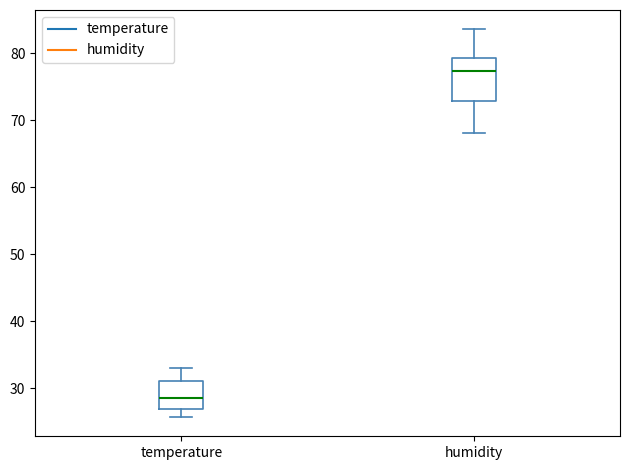

Reading left to right, read every box against the y-axis: the position of its median line, the range the box covers, and the ends of its whiskers. The values are not printed on the chart, so give them approximately, as read against the axis.

temperature: median 29, box 27 to 31, whiskers 26 to 33
humidity: median 77, box 73 to 79, whiskers 68 to 84